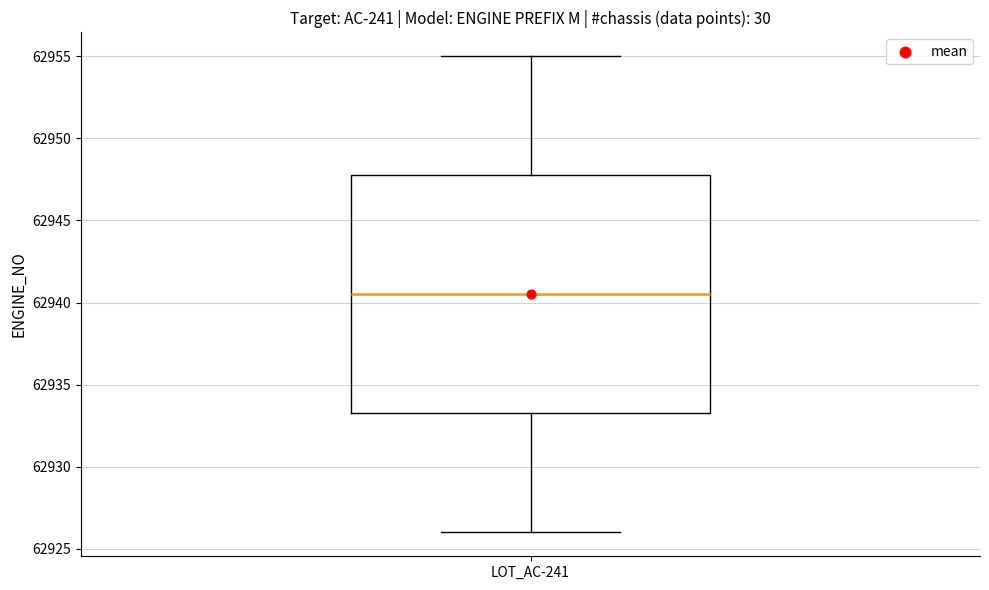

Read this box plot against the y-axis: the position of the median line, the range covered by the box, and the ends of both whiskers. The values are not printed on the chart, so give them approximately, as read against the axis.

median 62940.5, box 62933.5 to 62948.0, whiskers 62926.0 to 62955.0